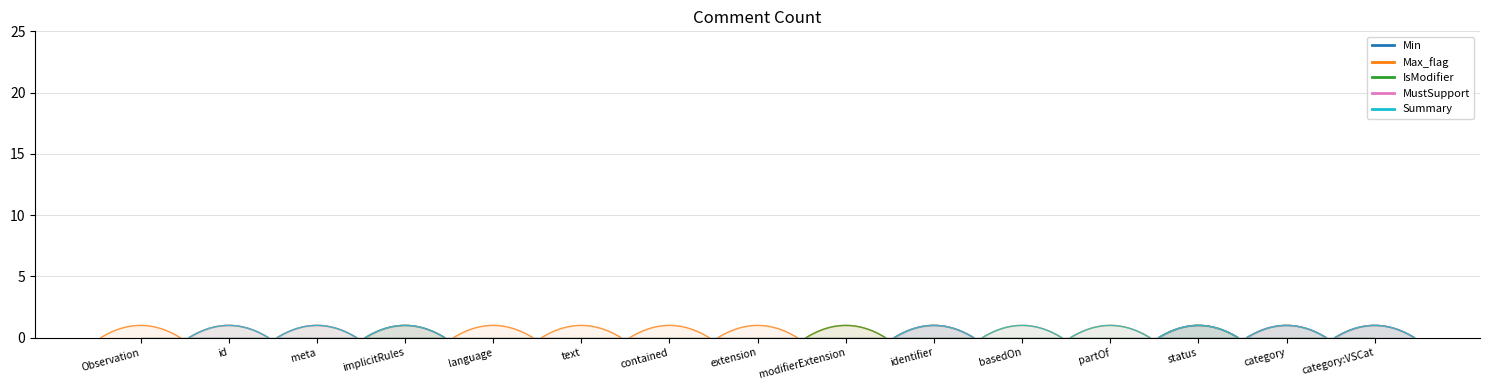

True or false: Min has a value of 0 at Observation.modifierExtension.

True